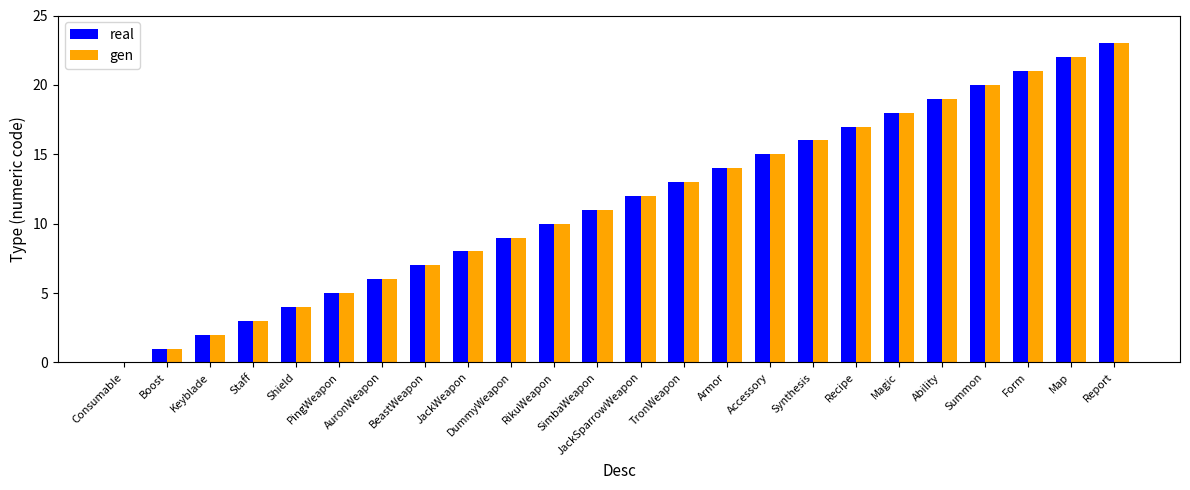

How many distinct data groups are displayed?

2